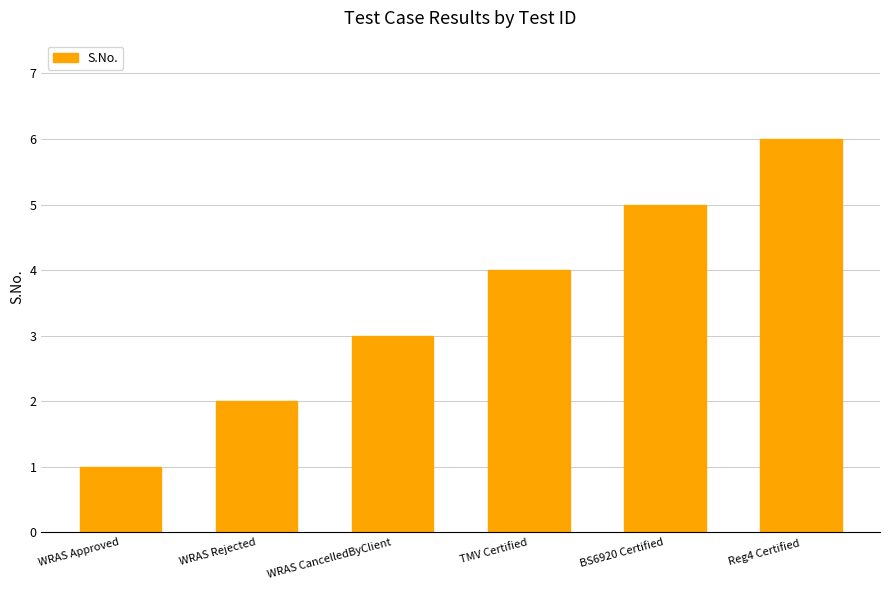

The chart shows a value of 3 at TMV Certified. True or false?

False